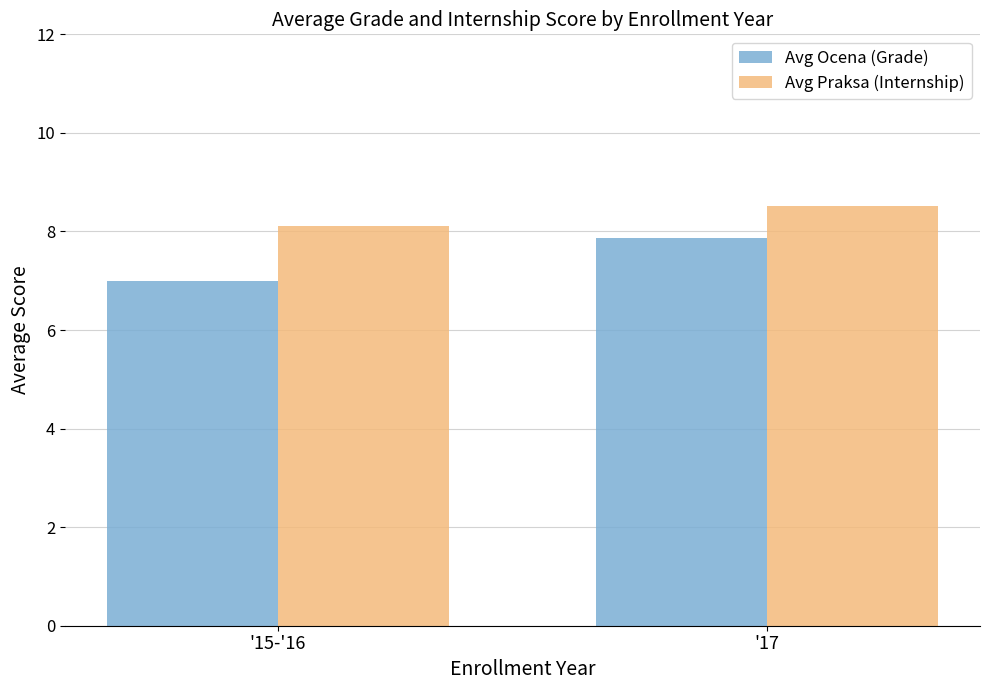

Are the bars grouped side by side (vs. stacked)?

Yes